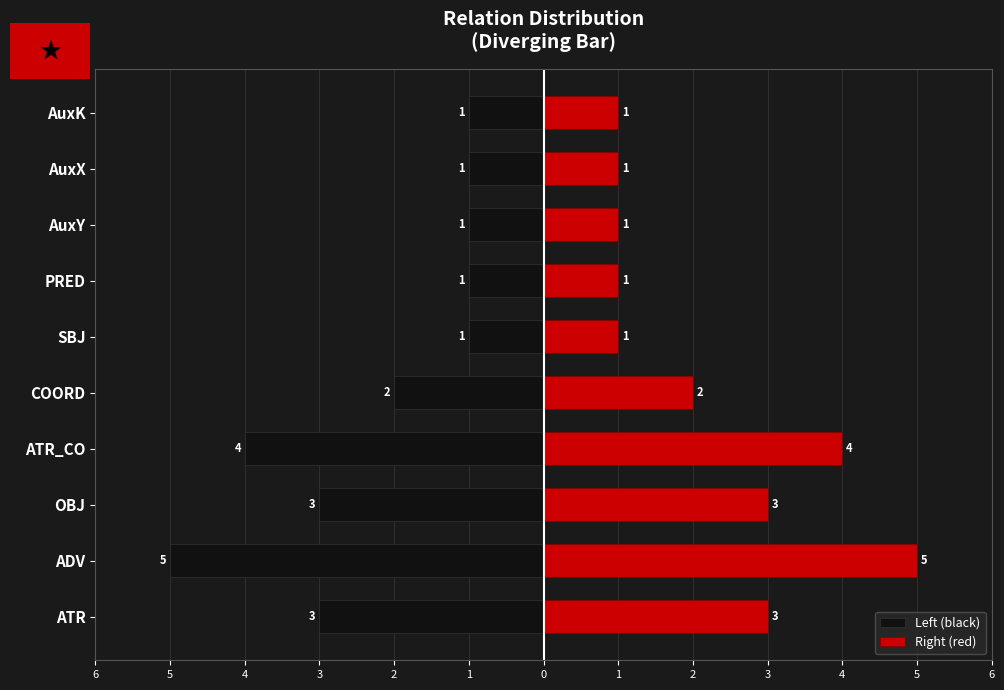

How many bars are there in total?

20